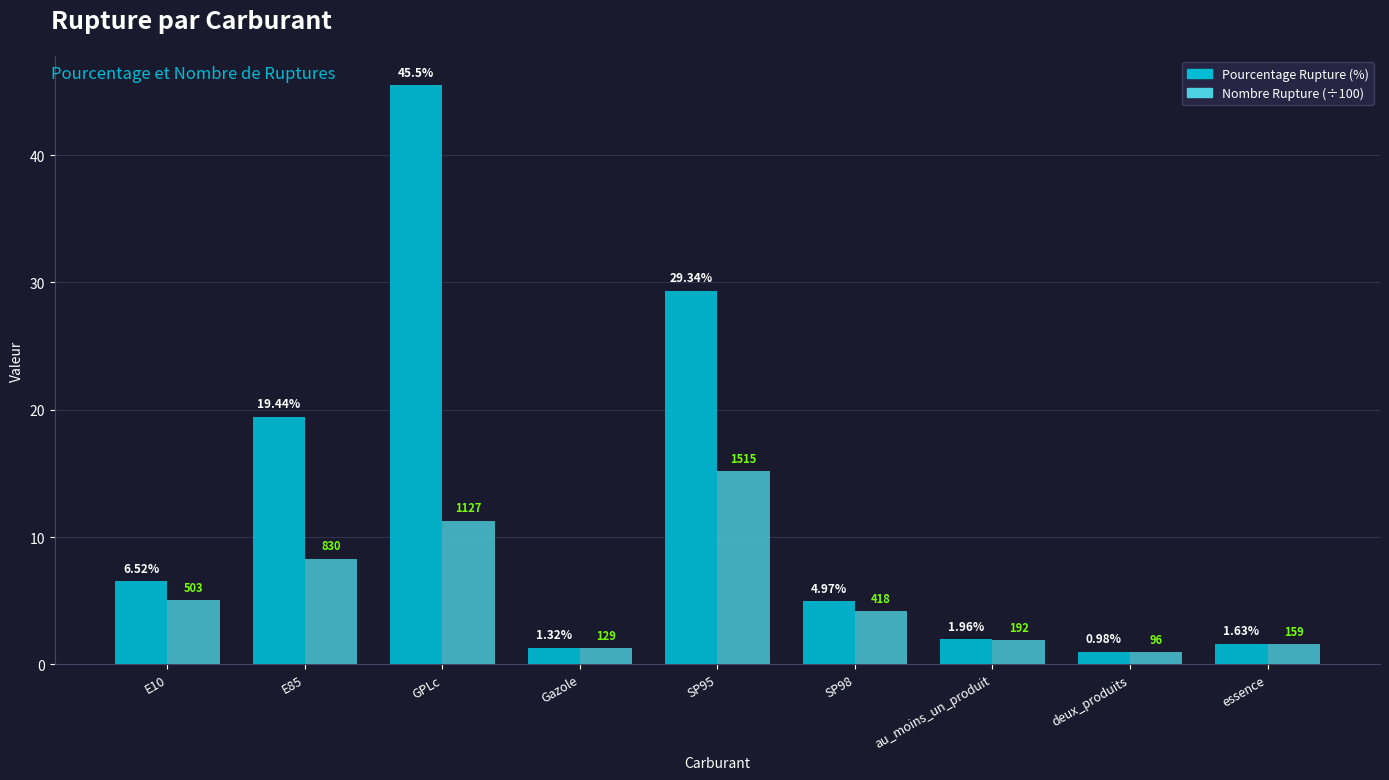

At which category is the sum across all series the highest?

GPLc